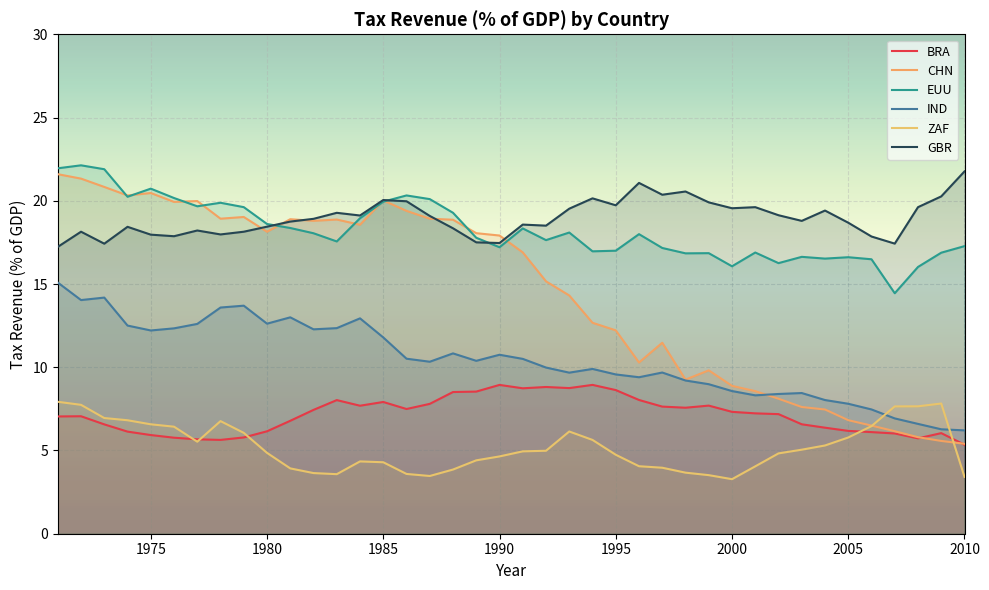

What are all the series names shown in the legend?

BRA, CHN, EUU, IND, ZAF, GBR